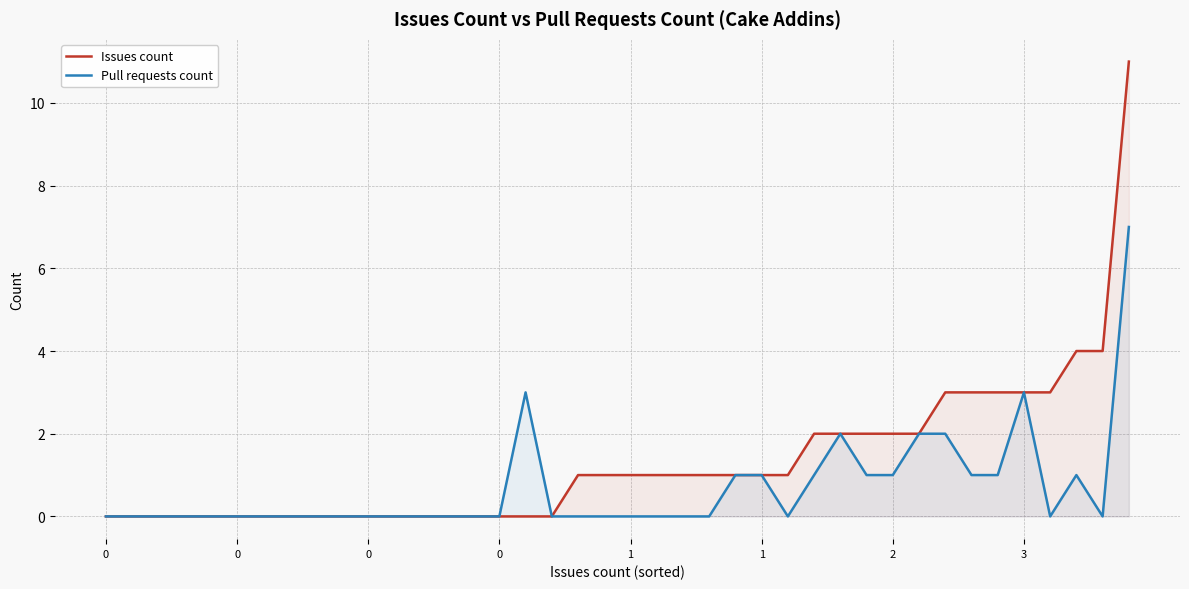

How many data points in Pull requests count are above 0?

14